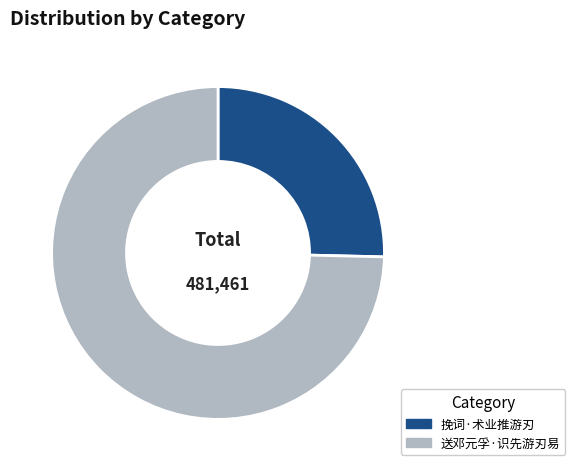

The 挽词·术业推游刃 slice represents 33% of the pie. True or false?

False